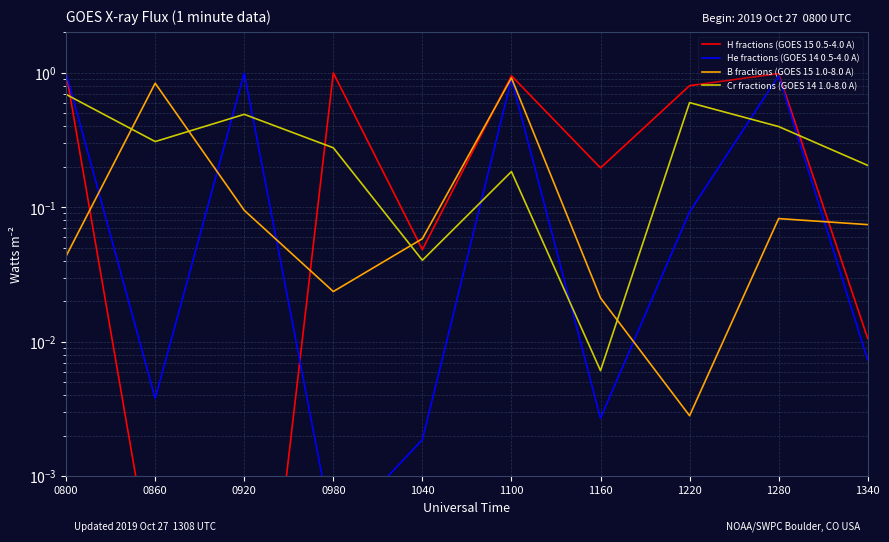

Which series has the widest spread of values?

H fractions (GOES 15 0.5-4.0 A)